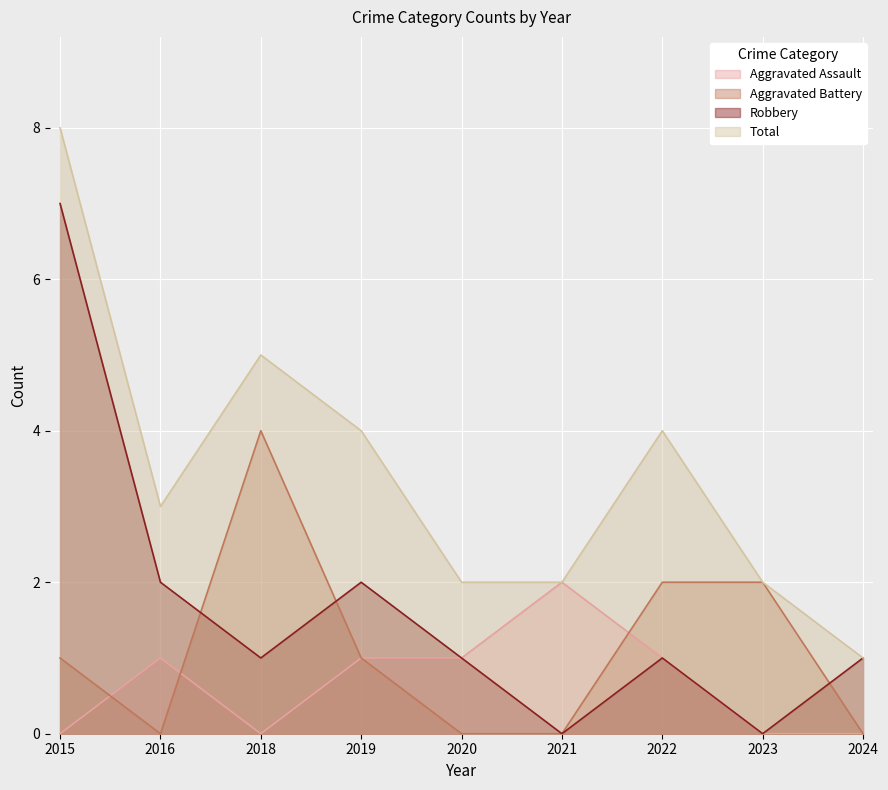

Which category has the lowest value in the Robbery series?

2021